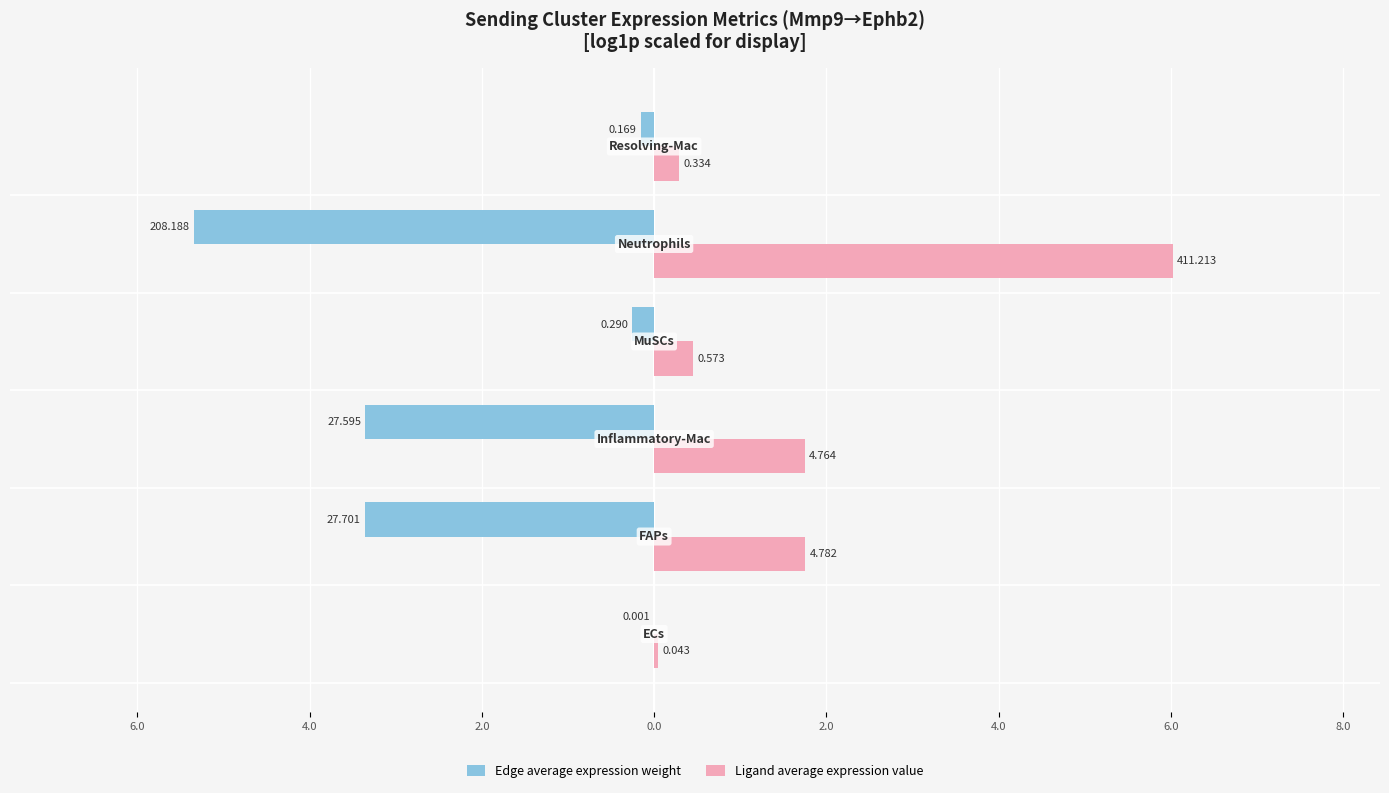

What is the sum of all Ligand average expression value values?

10.3